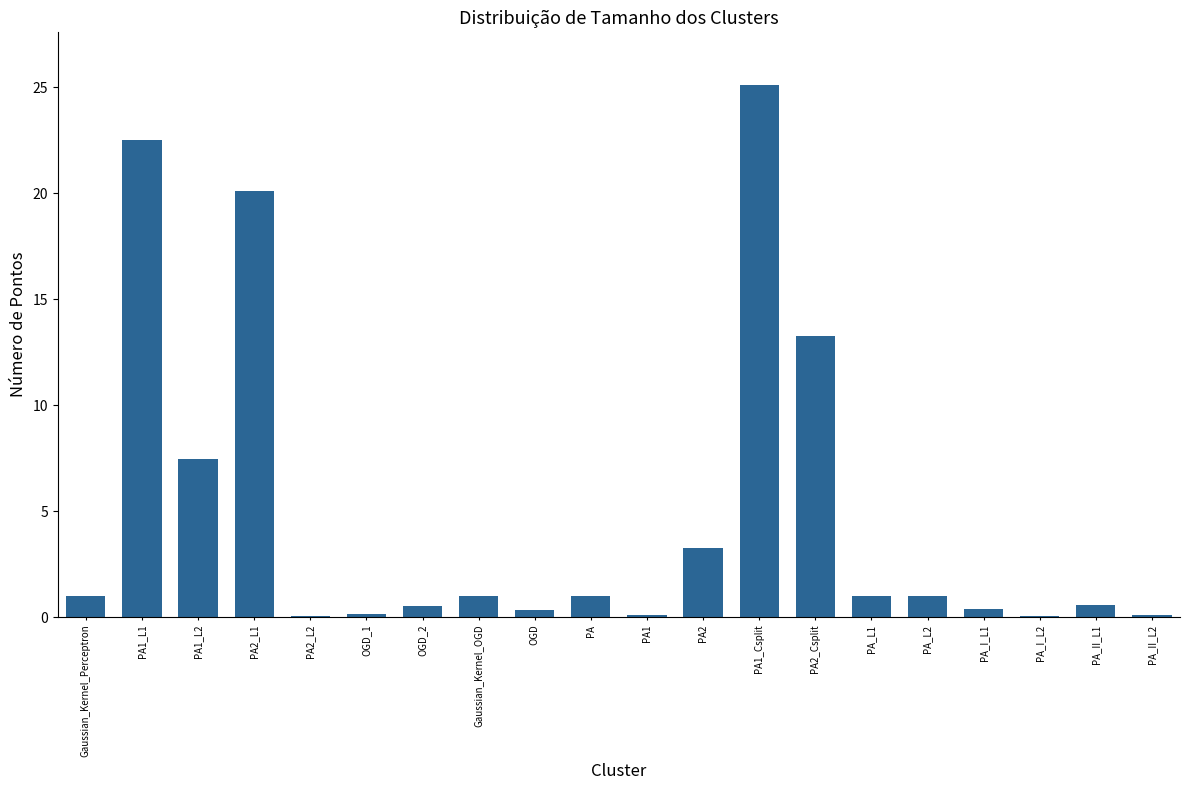

Is it true that the value at PA2_Csplit is 4.4?

False